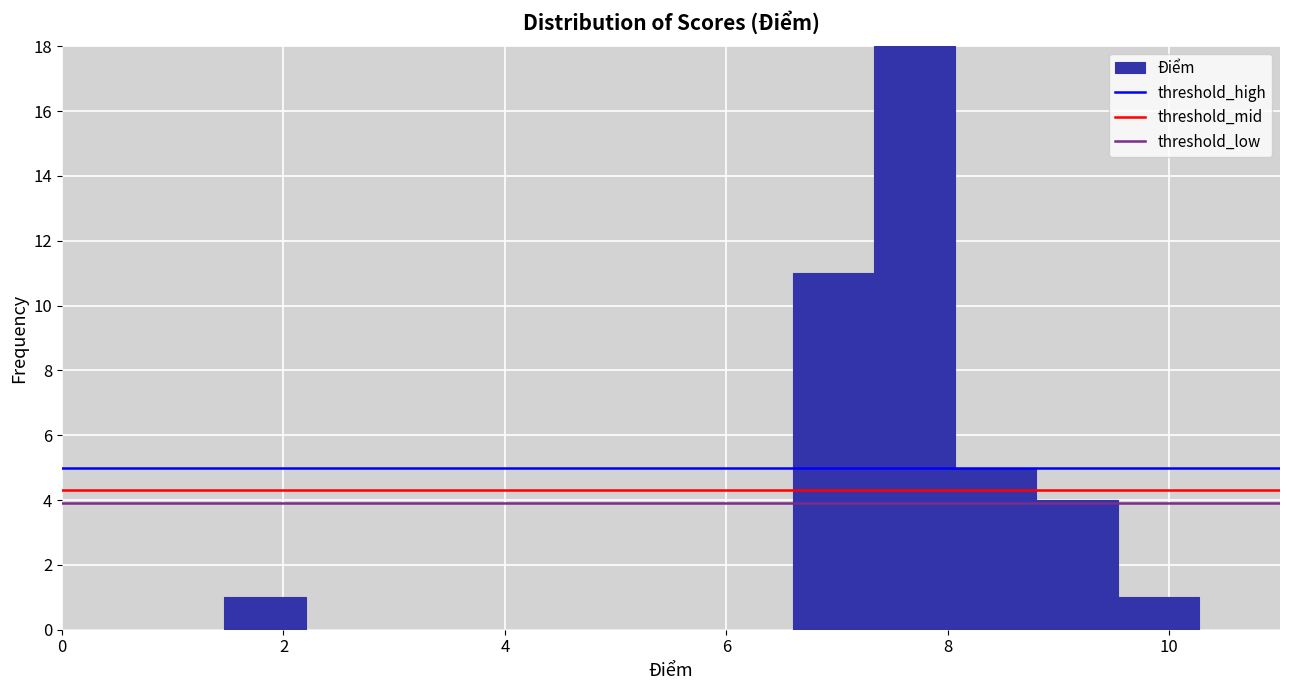

Around what value on the x-axis is the tallest bar? Give the approximate position of its centre, as read against the axis.

7.8